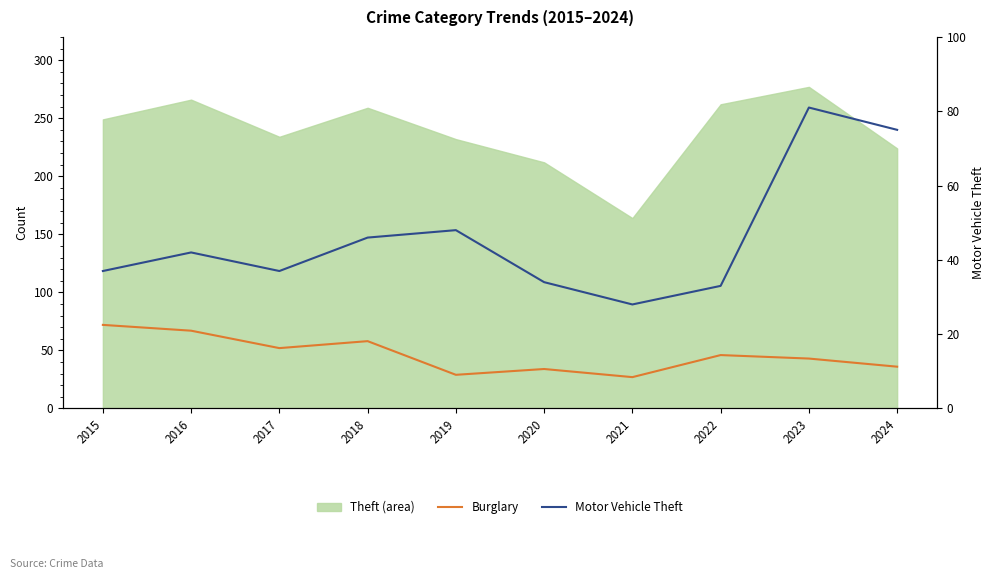

Count the number of categories in the chart.

10